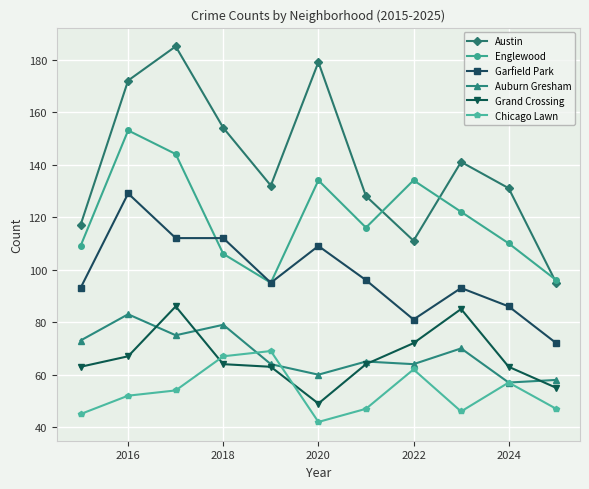

How many interior local peaks does the Englewood series have?

3